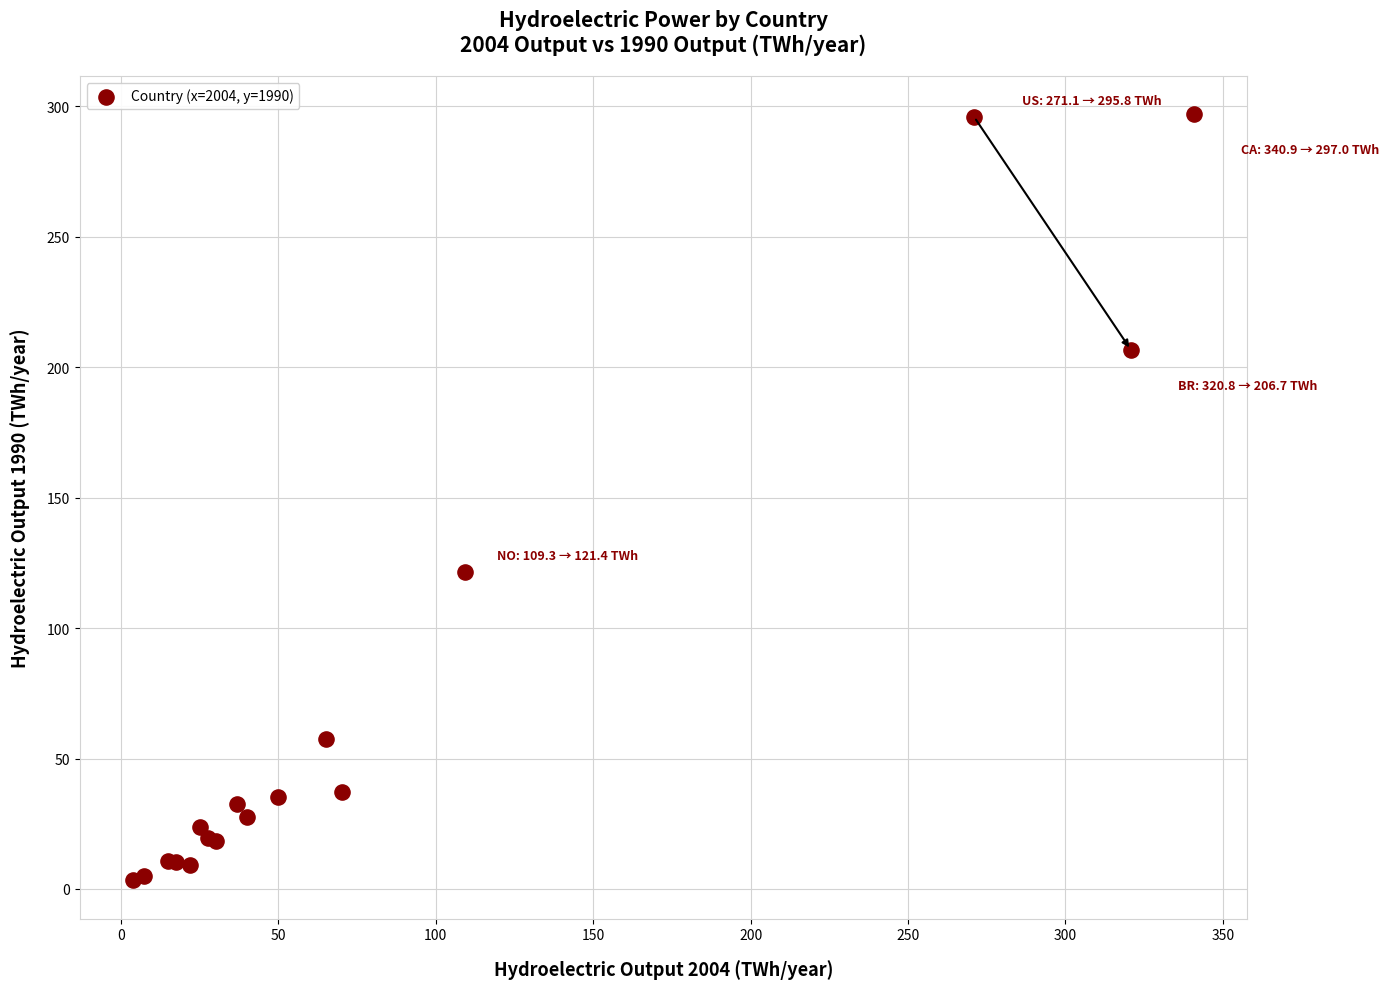

What Y value in the scatter plot is closest to 150?

121.4